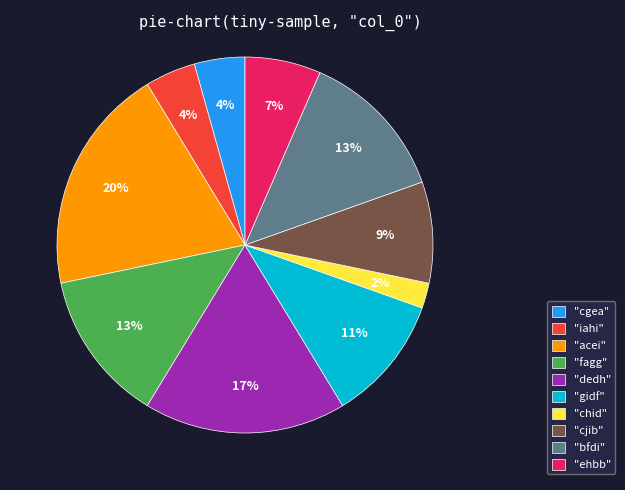

How many slices are in this pie chart?

10